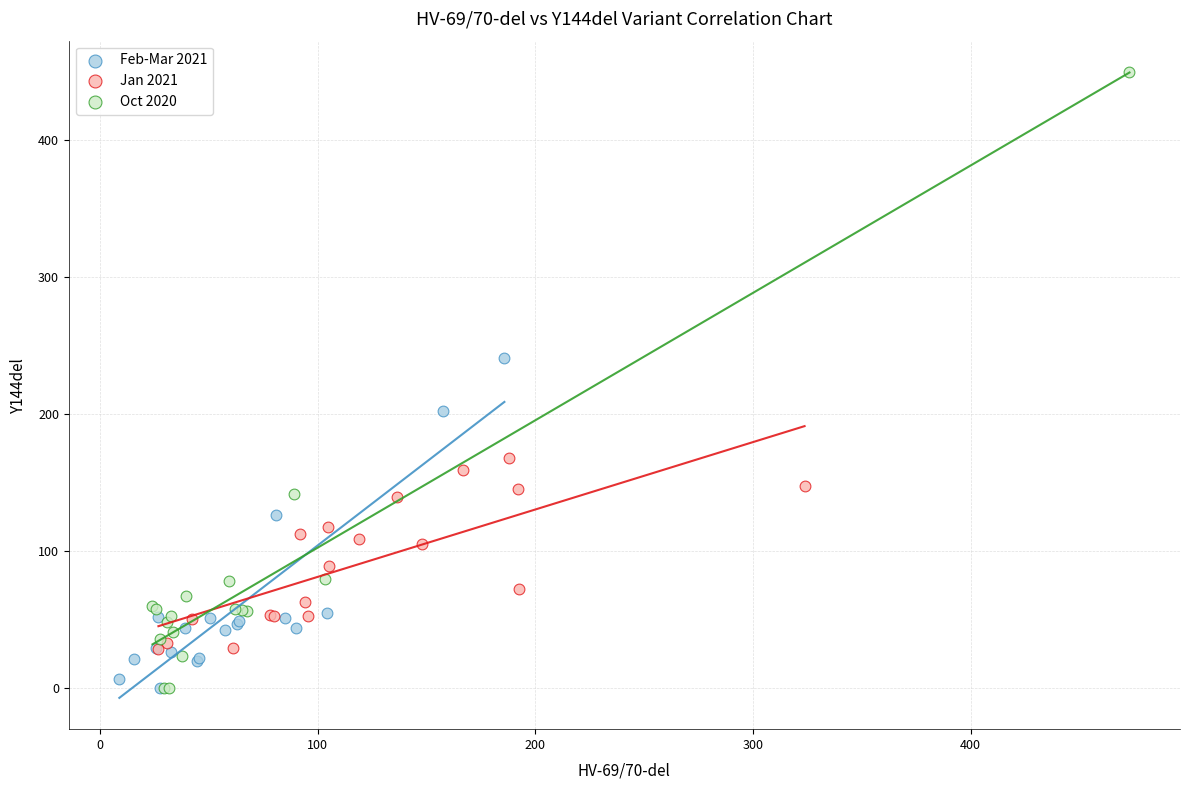

Which series reaches the maximum Y coordinate?

Oct 2020